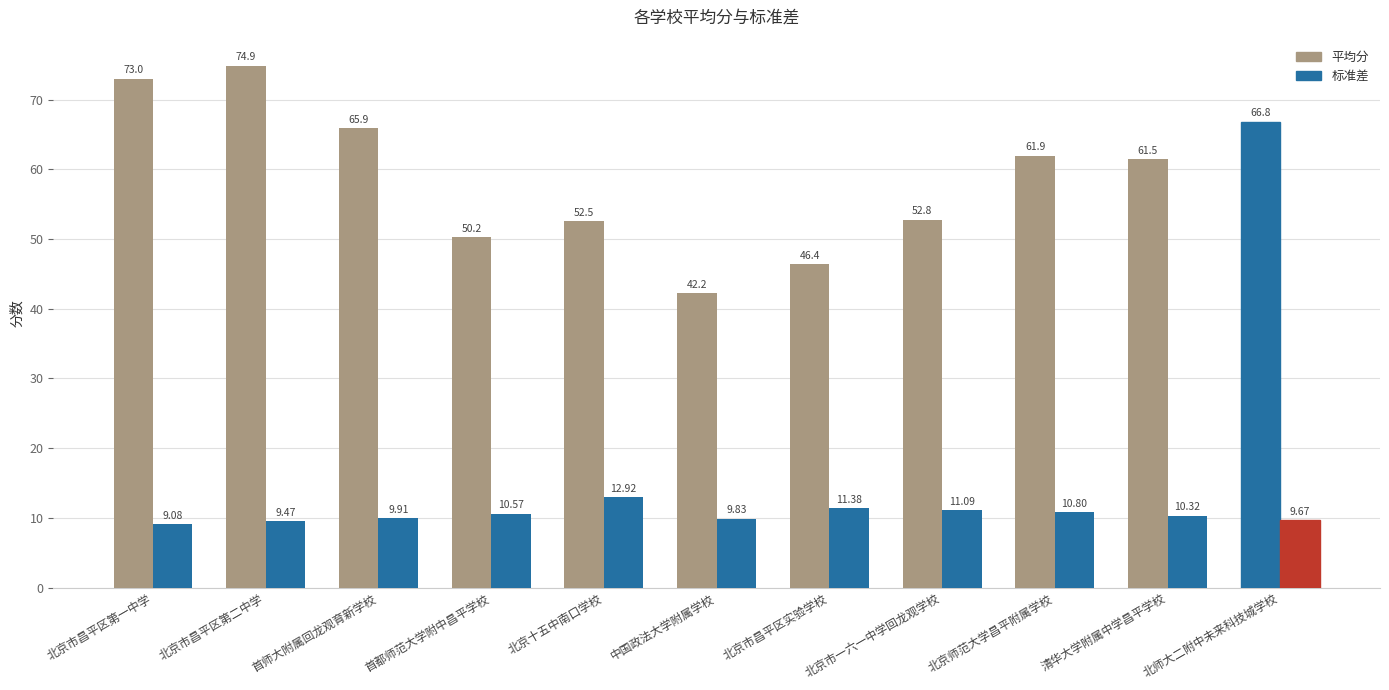

How many bars are there in each group?

2